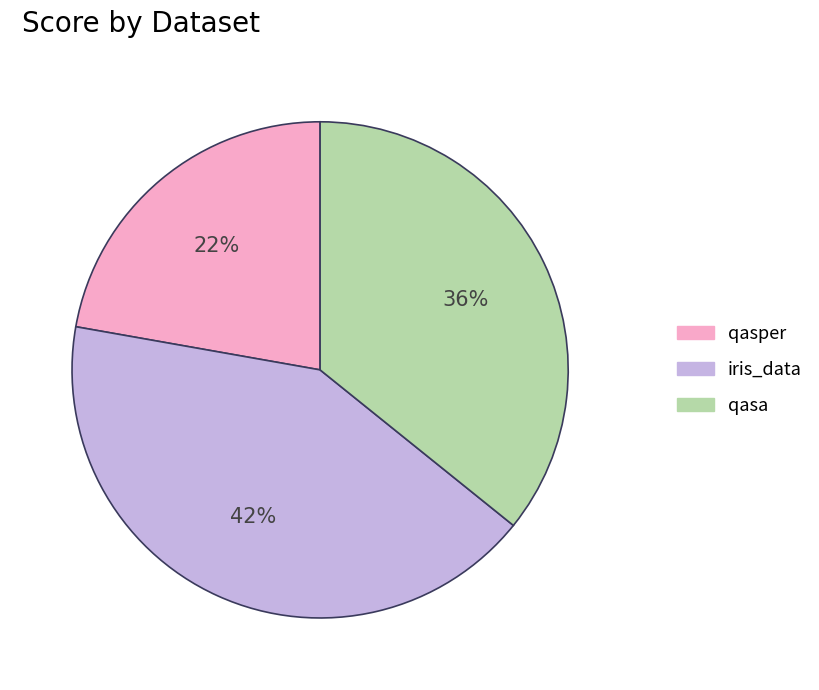

Does iris_data represent more than half of the total?

No